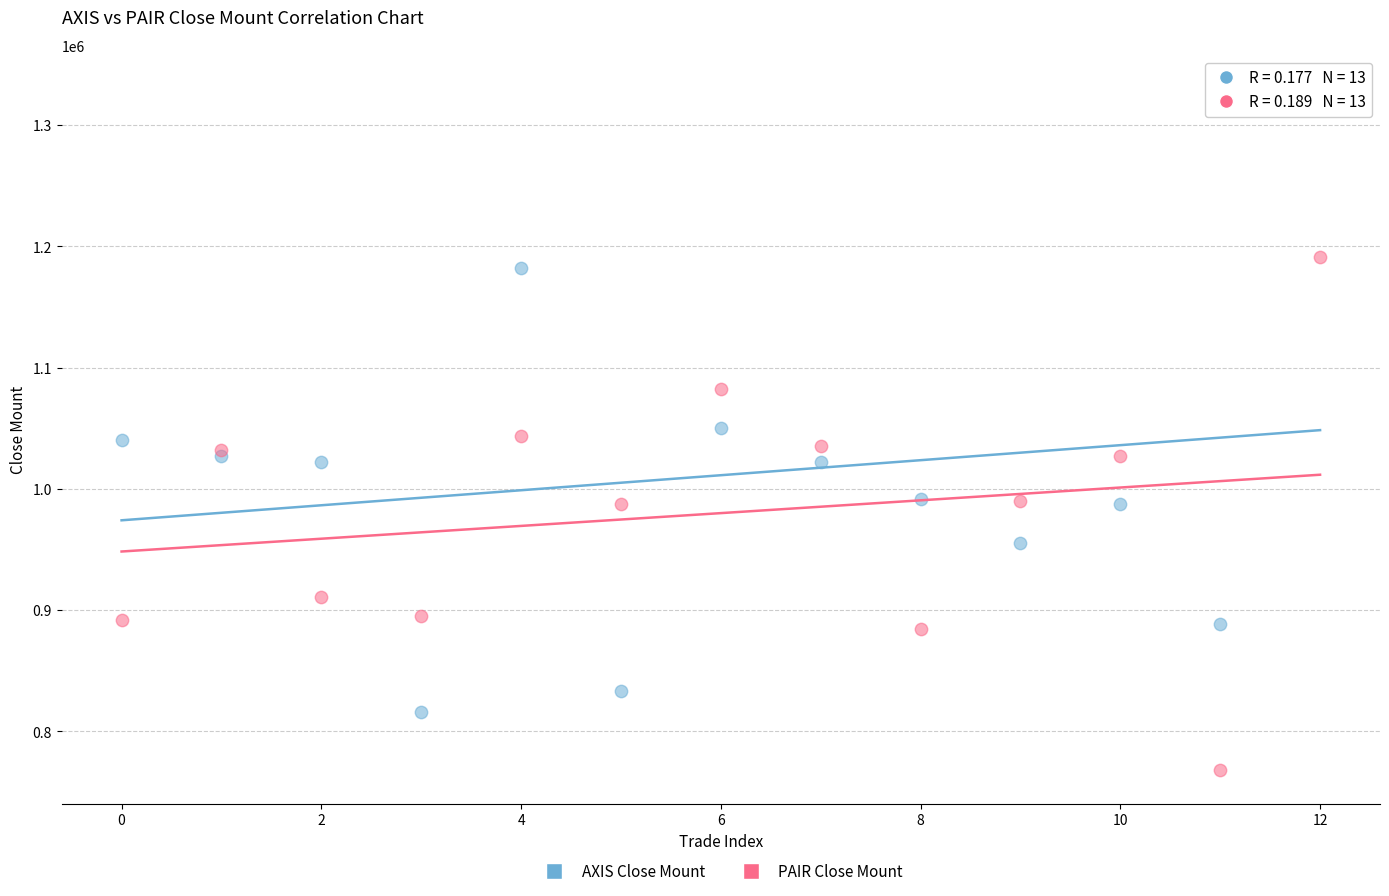

What are all the series names shown in the legend?

AXIS Close Mount, PAIR Close Mount